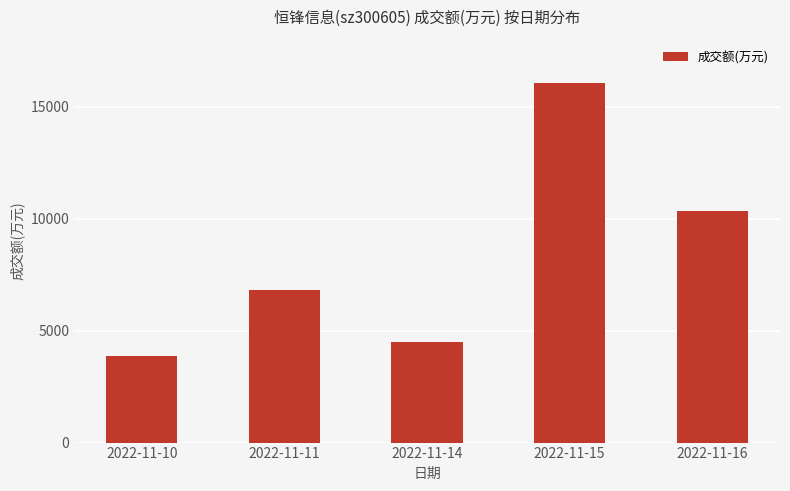

What is the greatest value displayed?

16069